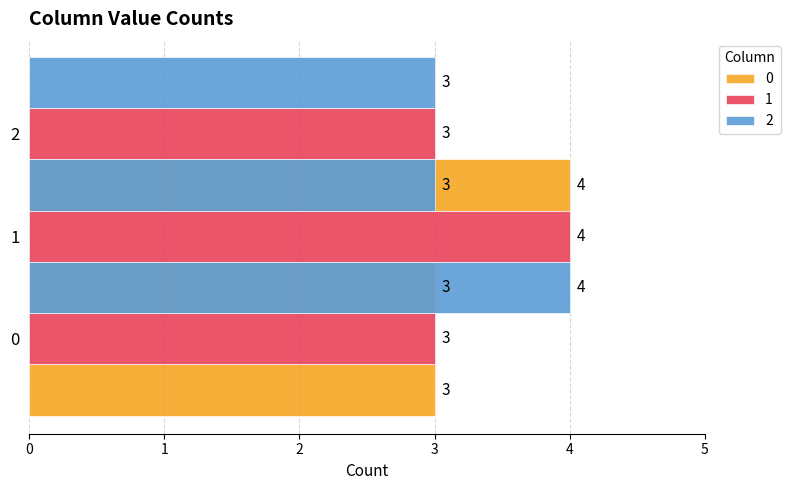

How many series are shown in this chart?

3